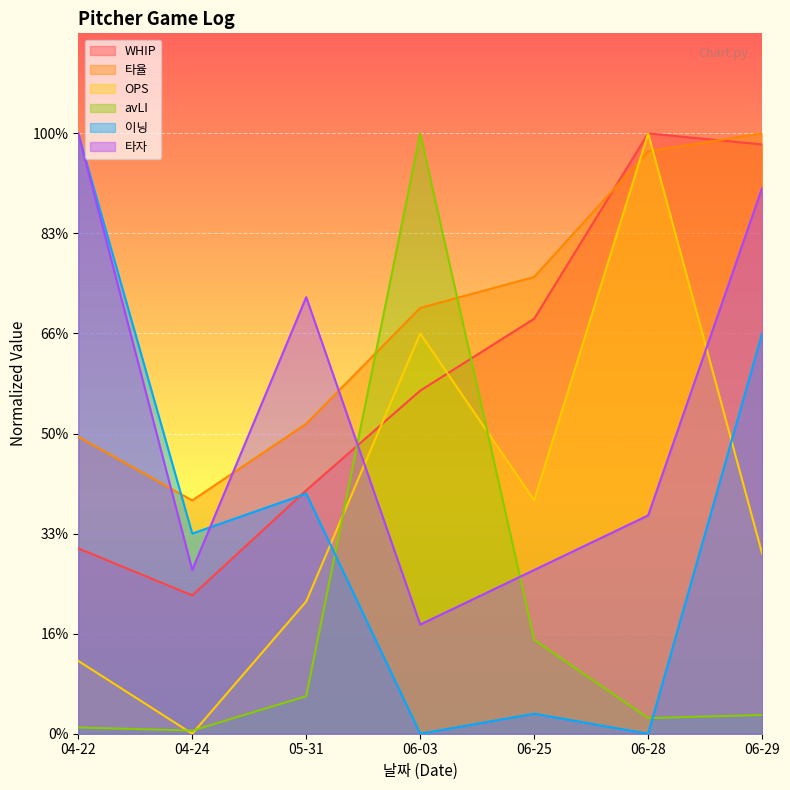

Which series ends up on top after the final intersection of WHIP and 타율?

타율